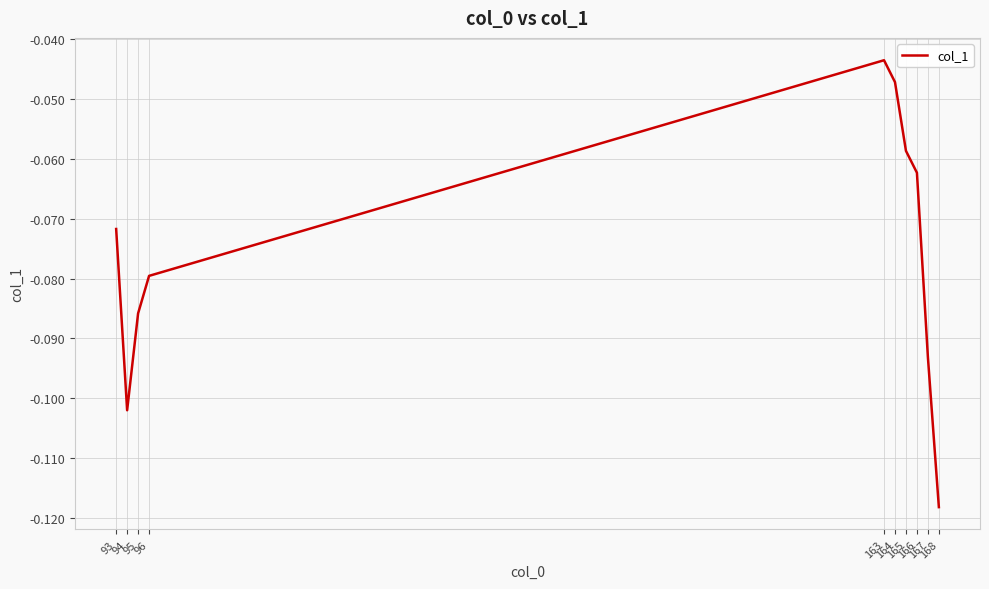

Reading left to right, extract all data points from this chart.

-0.1	-0.1	-0.1	-0.1	-0.0	-0.0	-0.1	-0.1	-0.1	-0.1